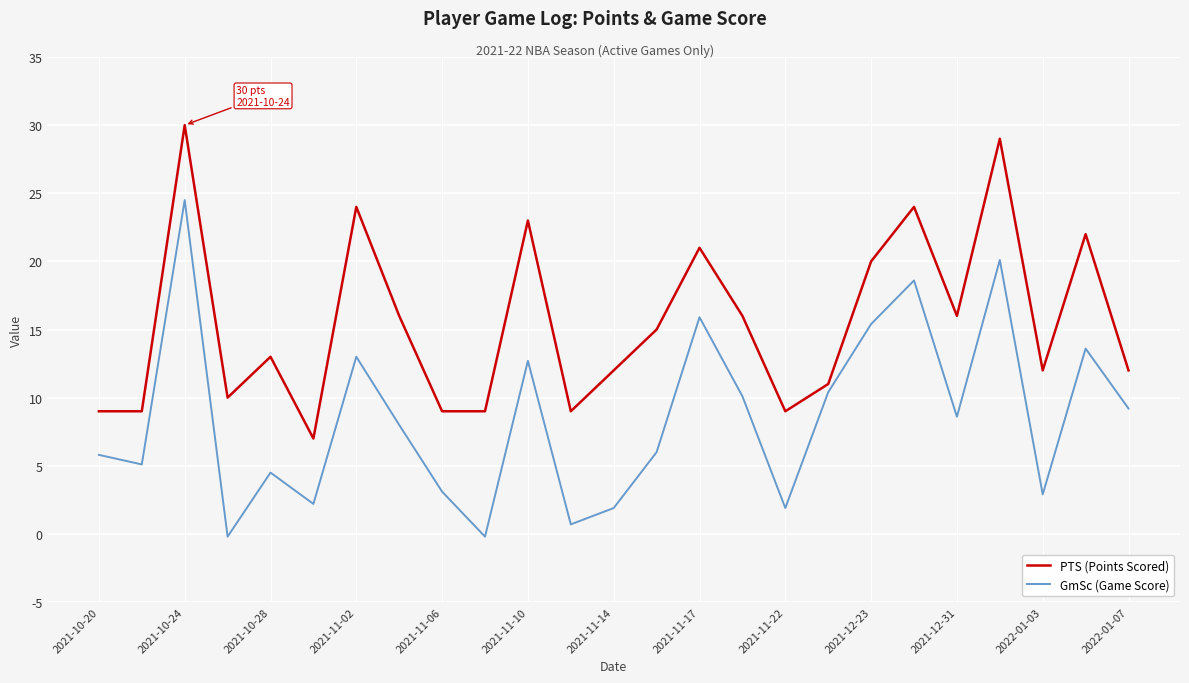

Is this an area chart (filled region under the line)?

No